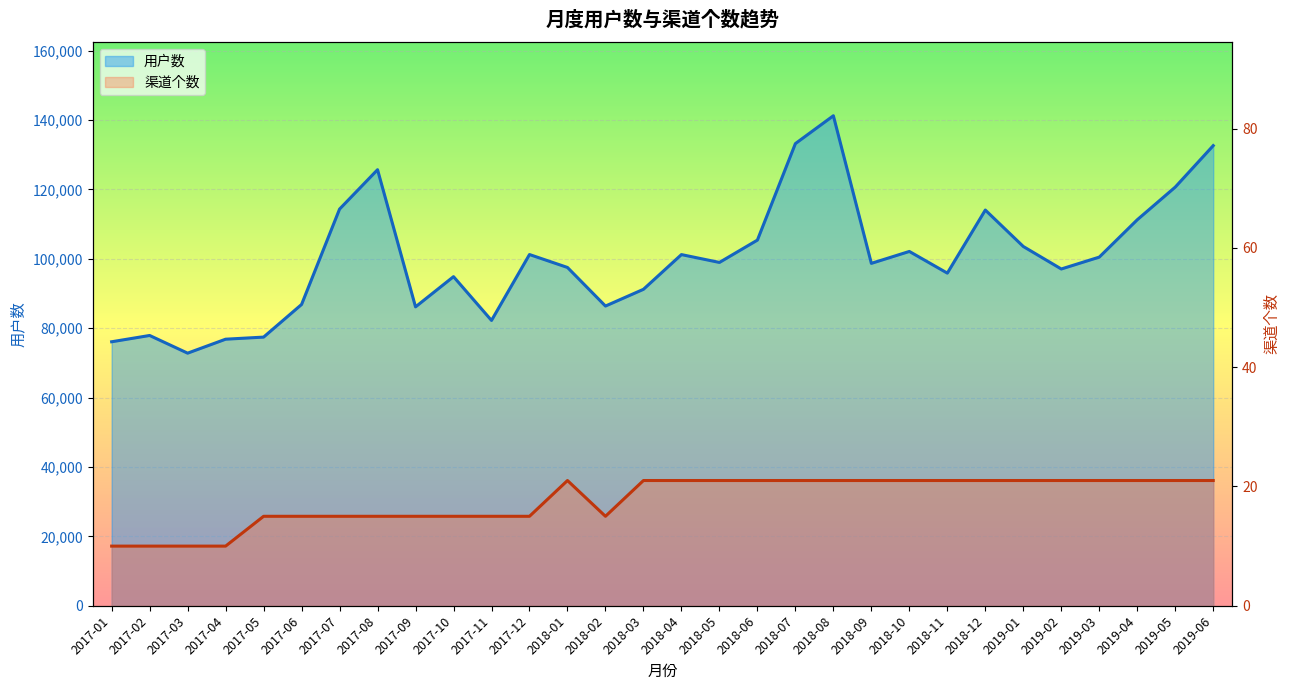

What is the highest value of the 渠道个数 series?

21